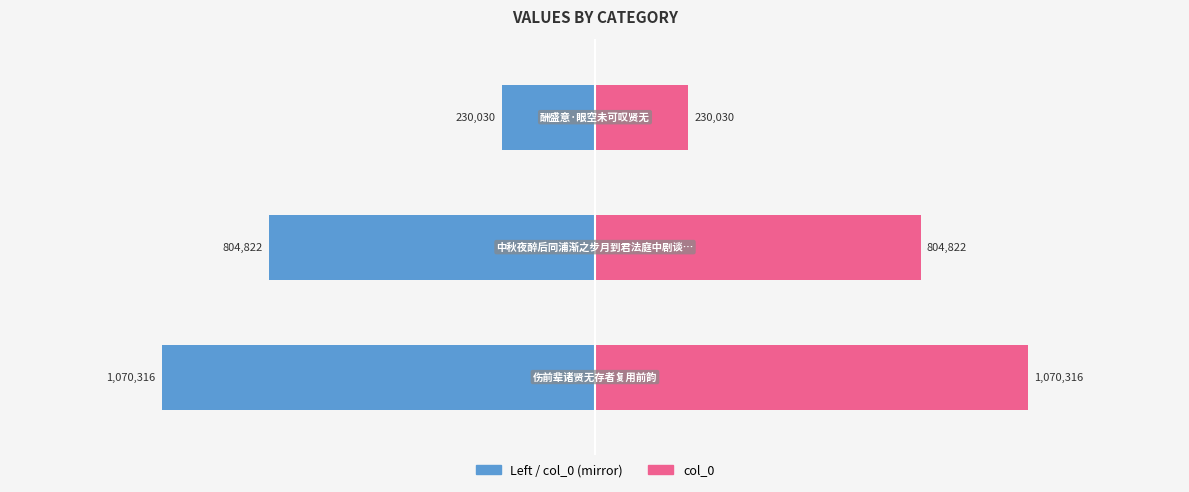

Reading right to left, extract all data points from this chart.

col_0_left: 2=-230030	1=-804822	0=-1070316
col_0: 2=230030	1=804822	0=1070316